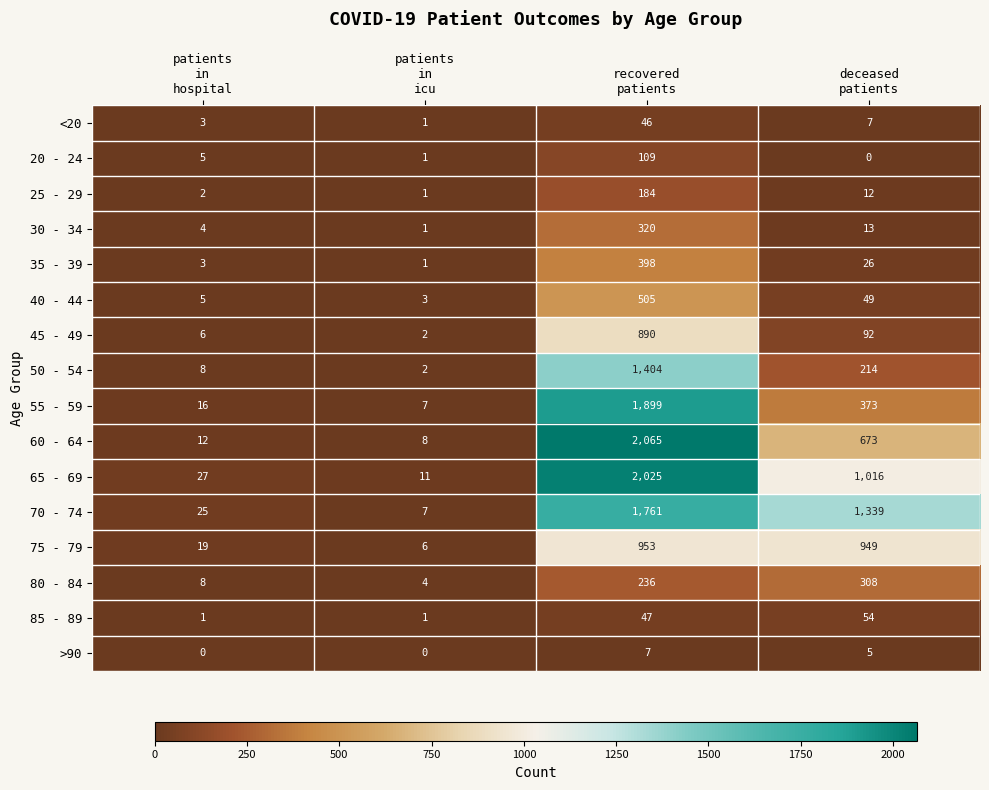

How many data points does each series have?

4